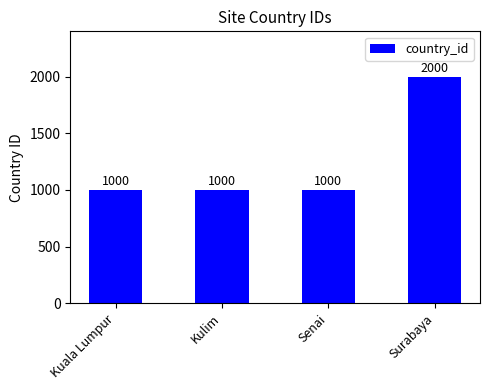

What is the approximate value at Kulim?

1000